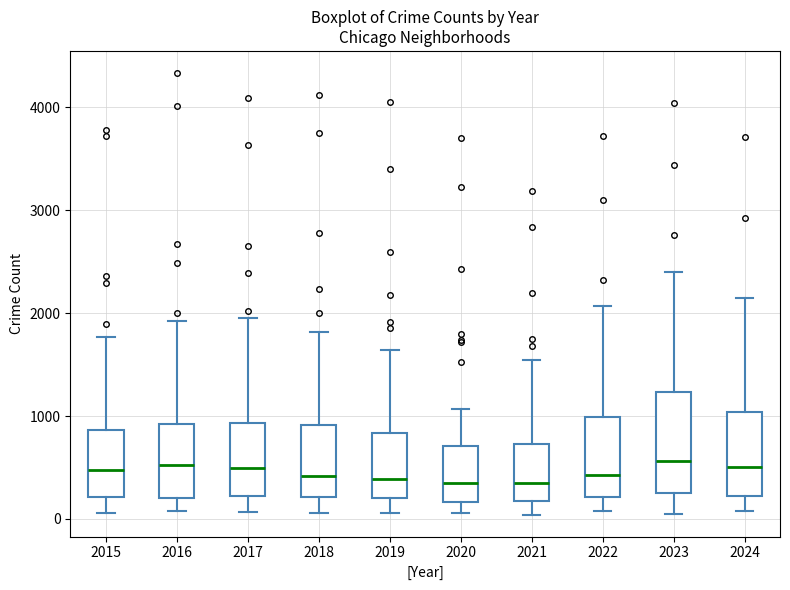

Where is the lower edge of the box at x = 2022 on the y-axis? The values are not printed on the chart, so give them approximately, as read against the axis.

200